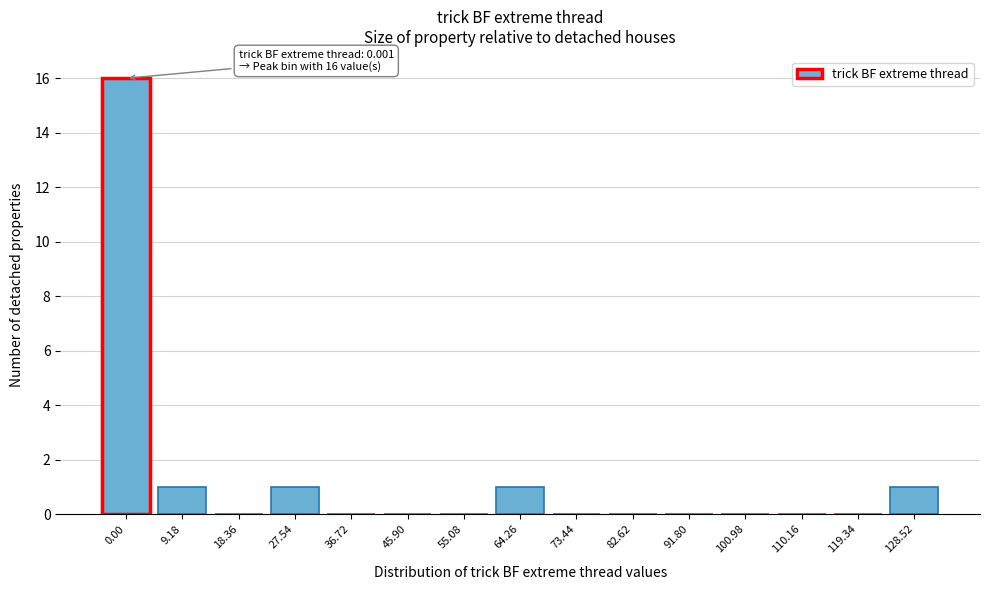

Reading left to right, extract all data points from this chart.

0.00=16	9.18=1	18.36=0	27.54=1	36.72=0	45.90=0	55.08=0	64.26=1	73.44=0	82.62=0	91.80=0	100.98=0	110.16=0	119.34=0	128.52=1